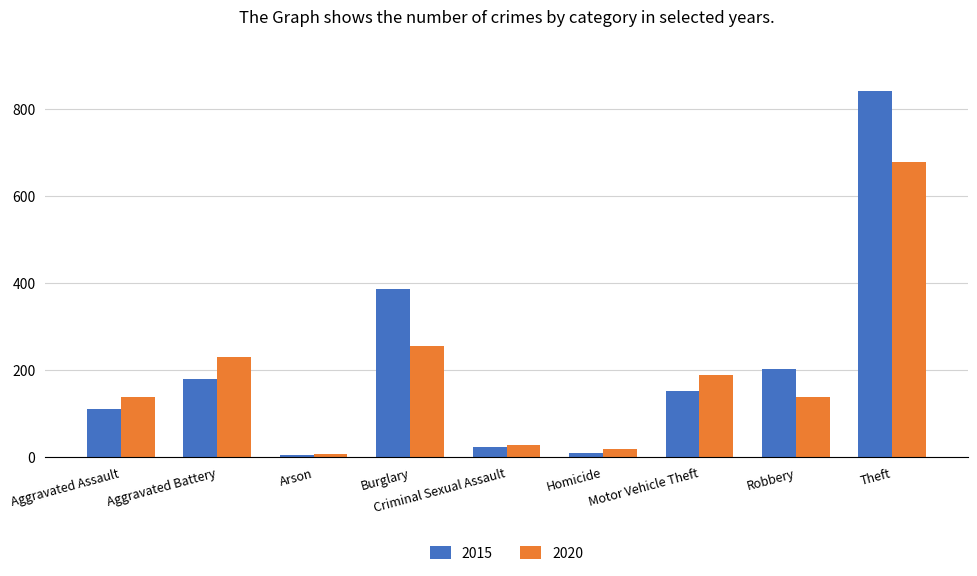

What is the value of the 2020 bar at the 3rd from the left?

6